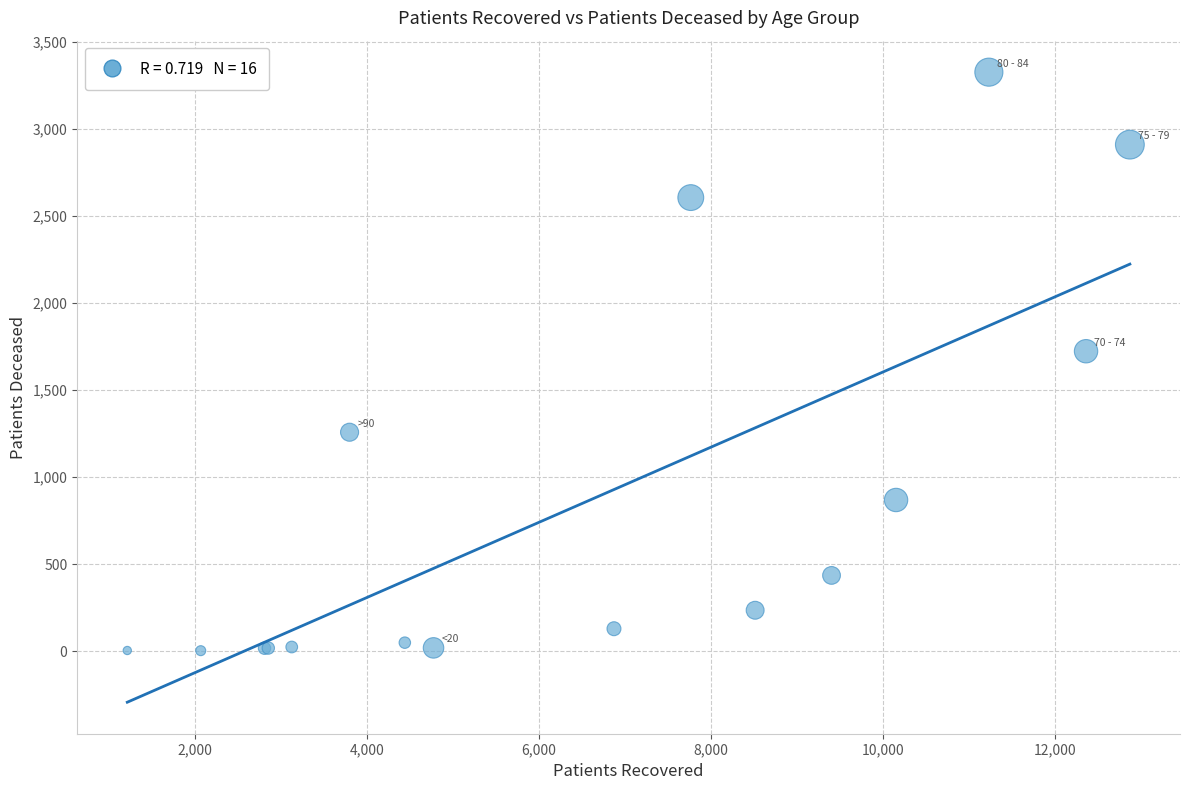

What Y value in the scatter plot is closest to 1663?

1722